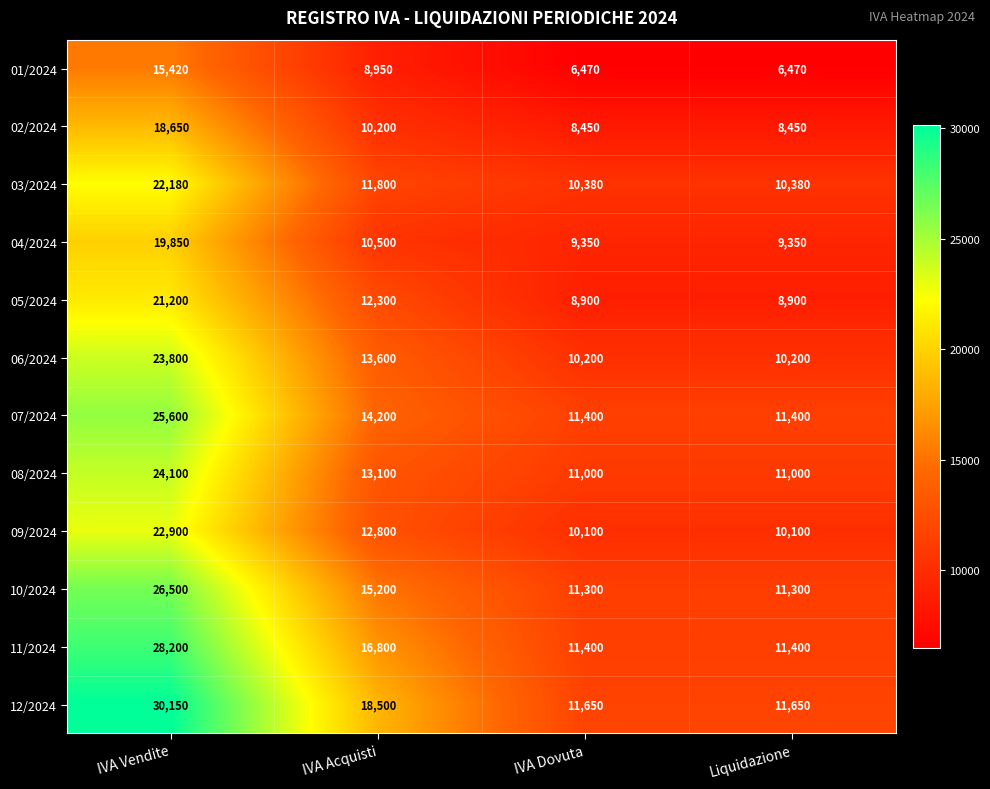

At which label is 01/2024 closest to 10945?

IVA Acquisti